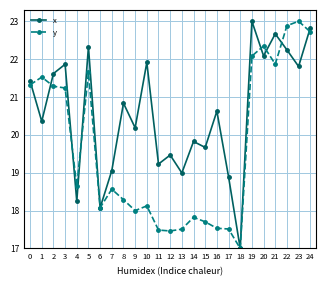

Which category has the lowest value in the y series?

18